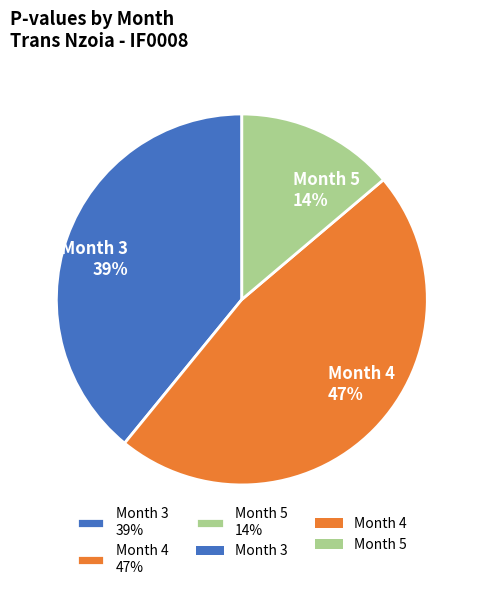

Is the sum of Month 3 39% and Month 4 47% greater than half?

Yes